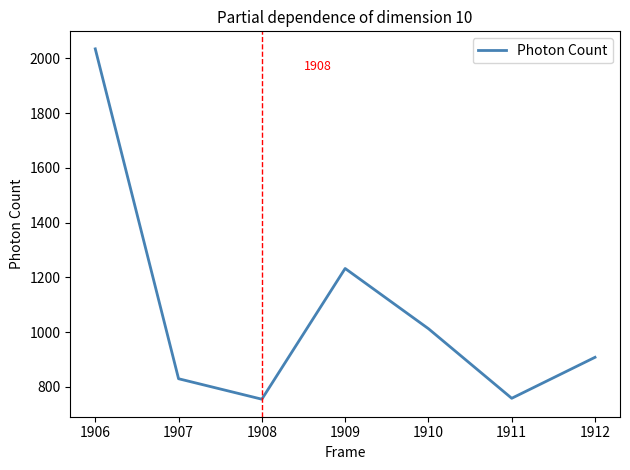

Is this an area chart (filled region under the line)?

No